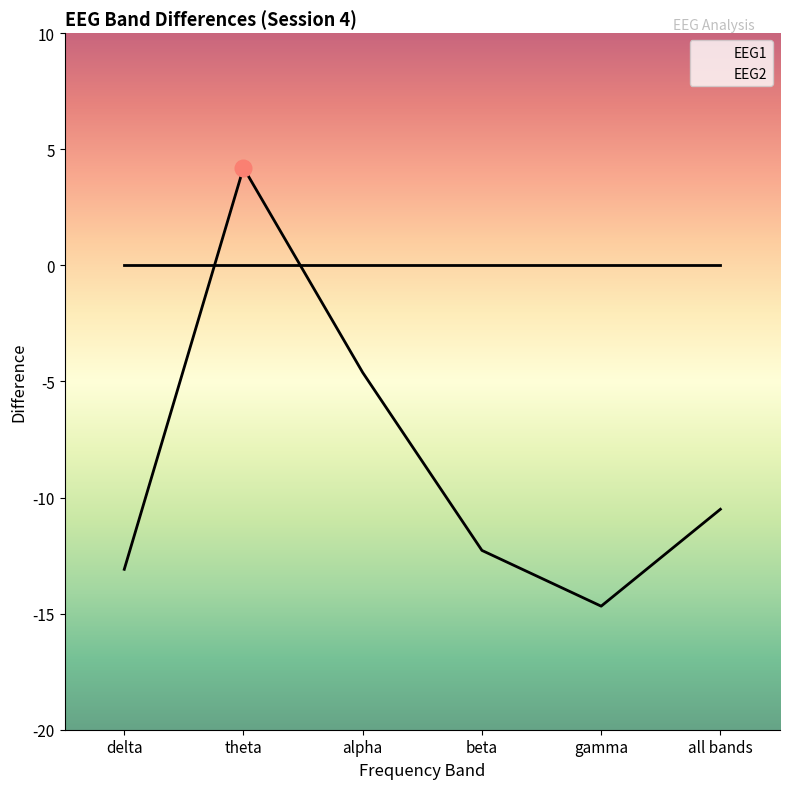

Which category has the lowest value across all series?

gamma